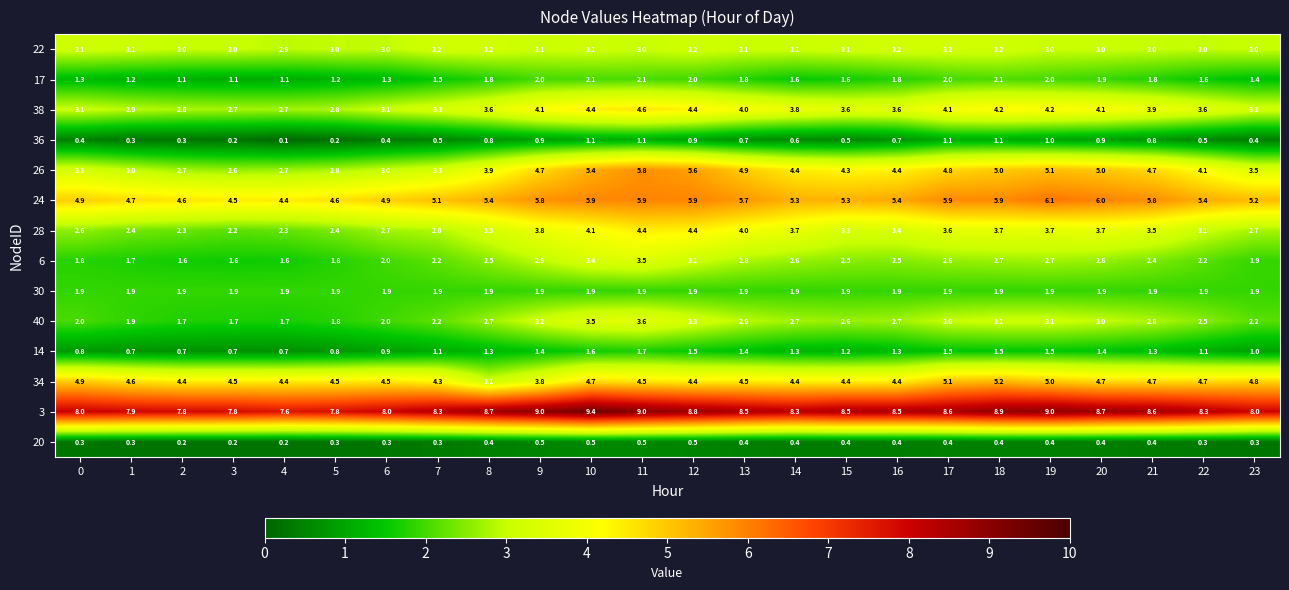

What is the difference between the maximum and second lowest values in the 28 series?

2.1